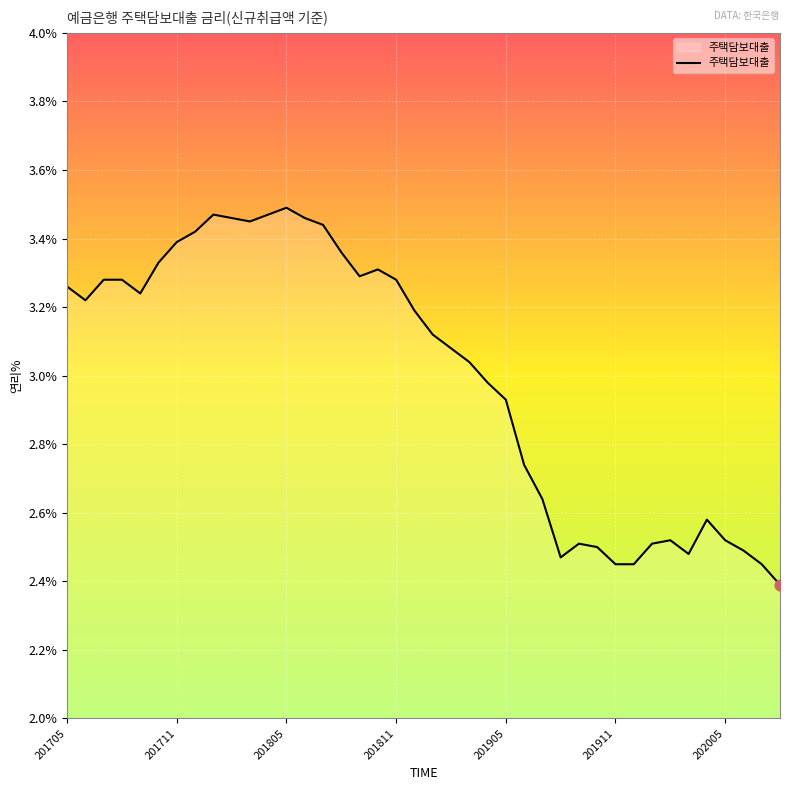

What is the difference between the maximum and minimum values?

1.1